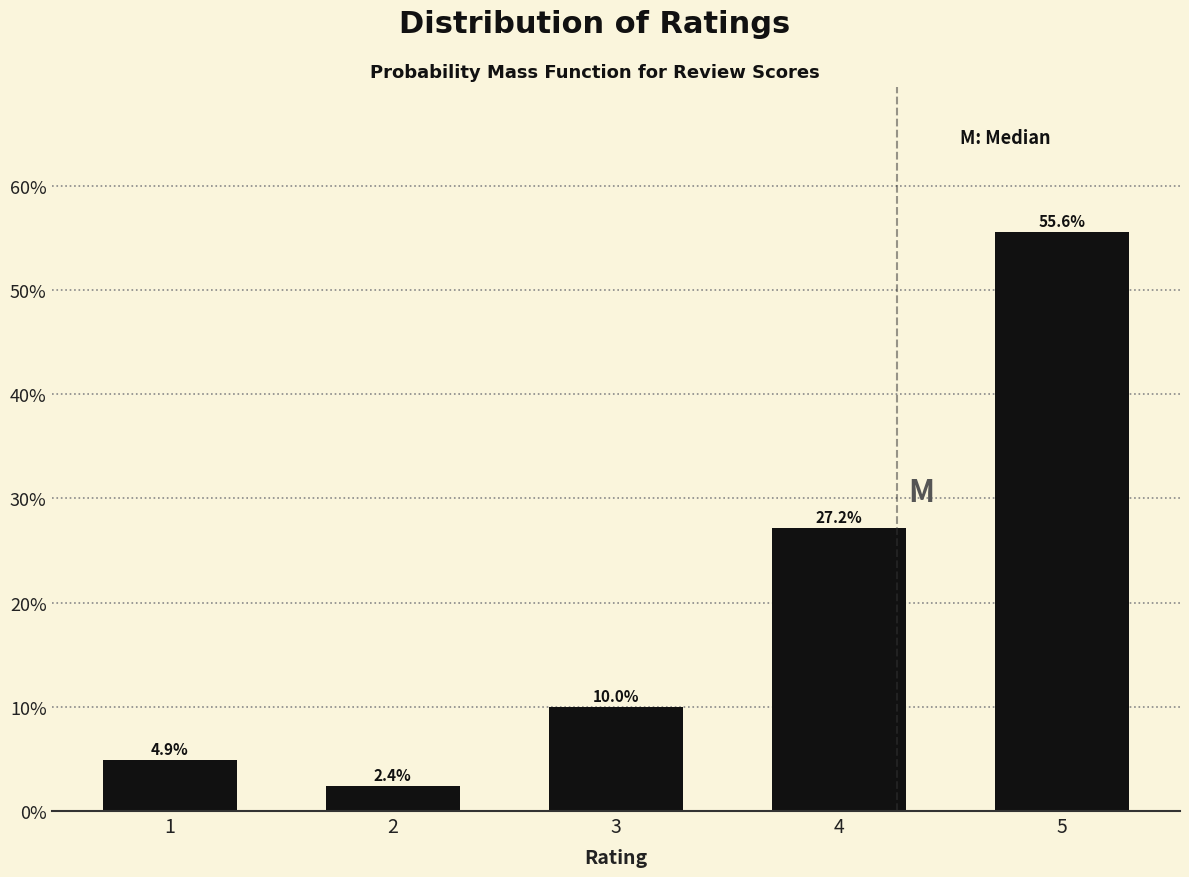

Reading right to left, extract all data points from this chart.

55.6	27.2	10.0	2.4	4.9